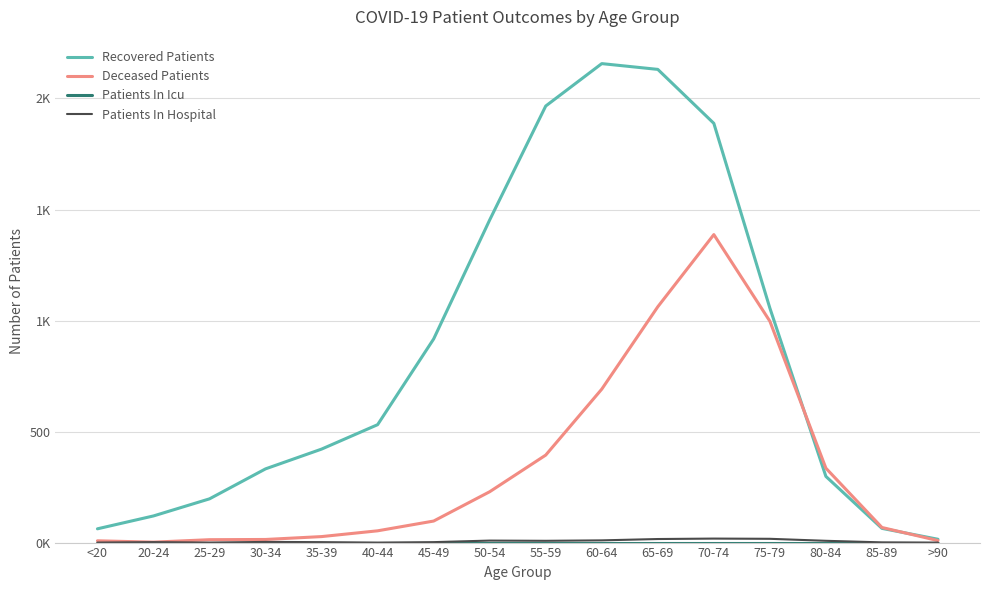

Reading right to left, what are all the values shown in this chart?

Recovered Patients: 15	64	298	1056	1888	2131	2157	1966	1453	917	531	421	332	197	120	62
Deceased Patients: 9	68	335	997	1387	1062	691	394	229	97	53	27	14	13	2	8
Patients In Icu: 0	0	0	0	0	0	0	0	0	0	0	0	0	0	0	0
Patients In Hospital: 0	1	8	17	18	16	10	8	9	2	0	2	3	0	2	0